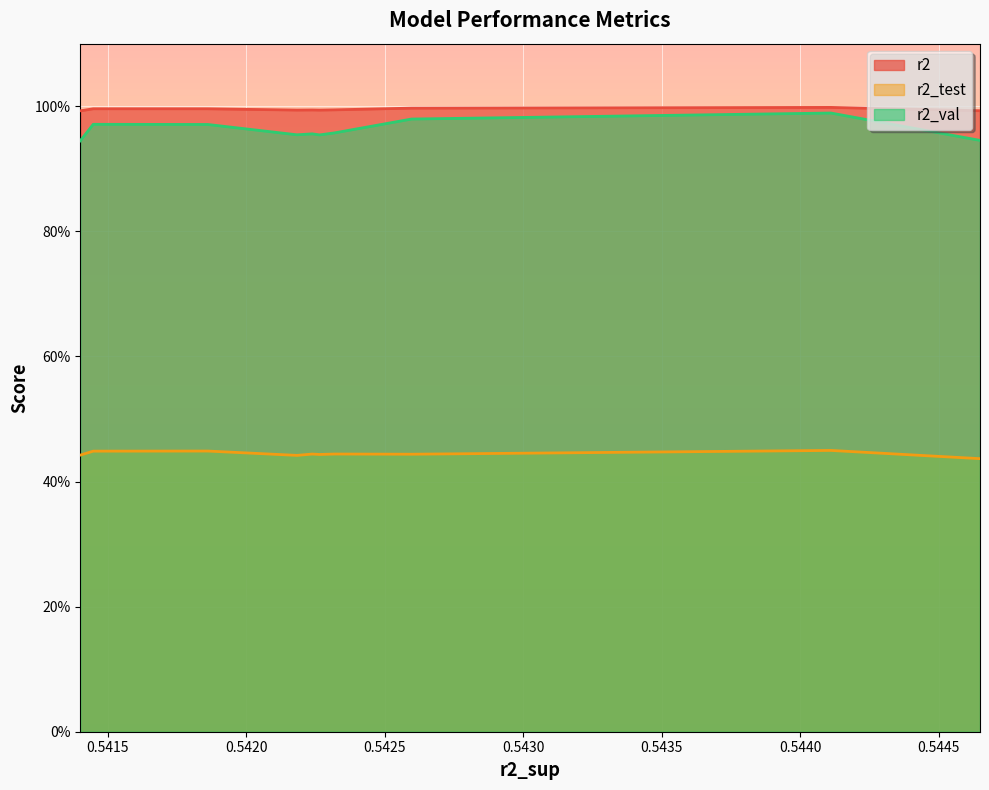

The r2_test series shows 0.7 at 0.5441112910162087. True or false?

False